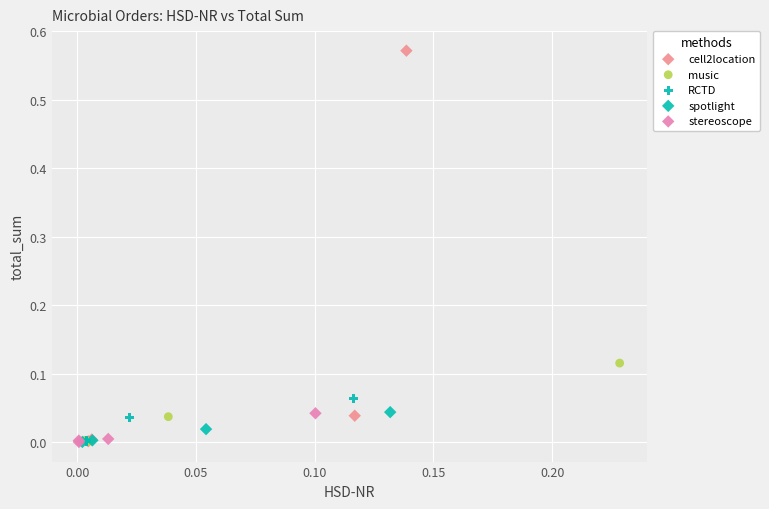

Which series has the widest spread of Y values?

cell2location